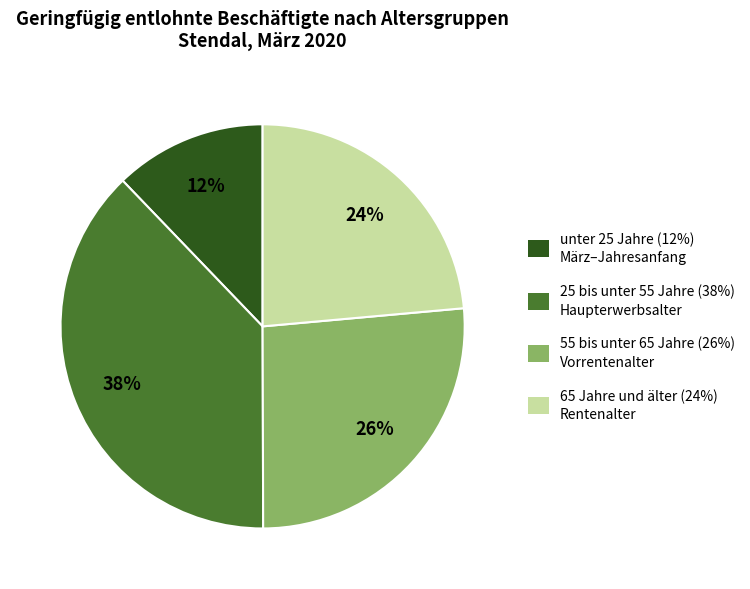

Which category has the smallest portion of the pie?

unter 25 Jahre